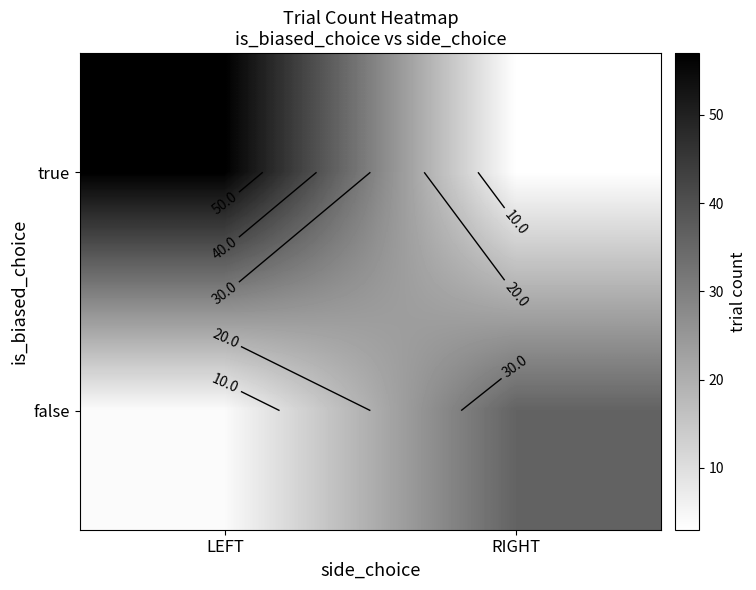

The value of true at RIGHT is 1. True or false?

False